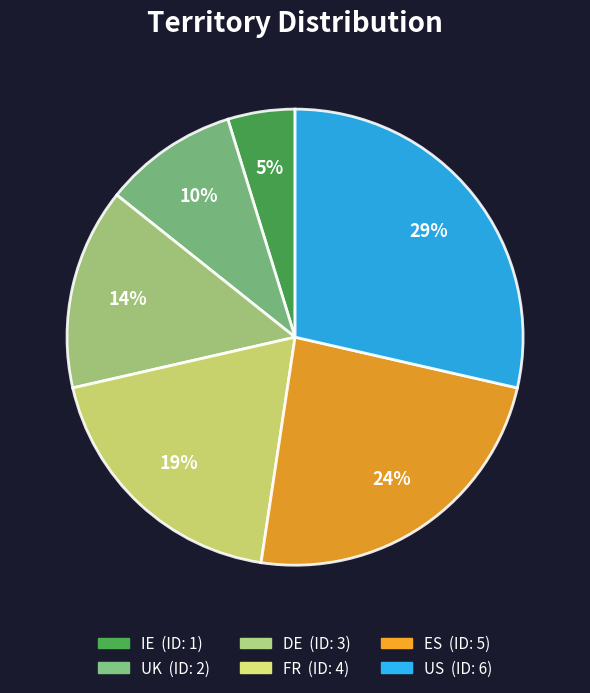

Count the number of slices in the pie.

6